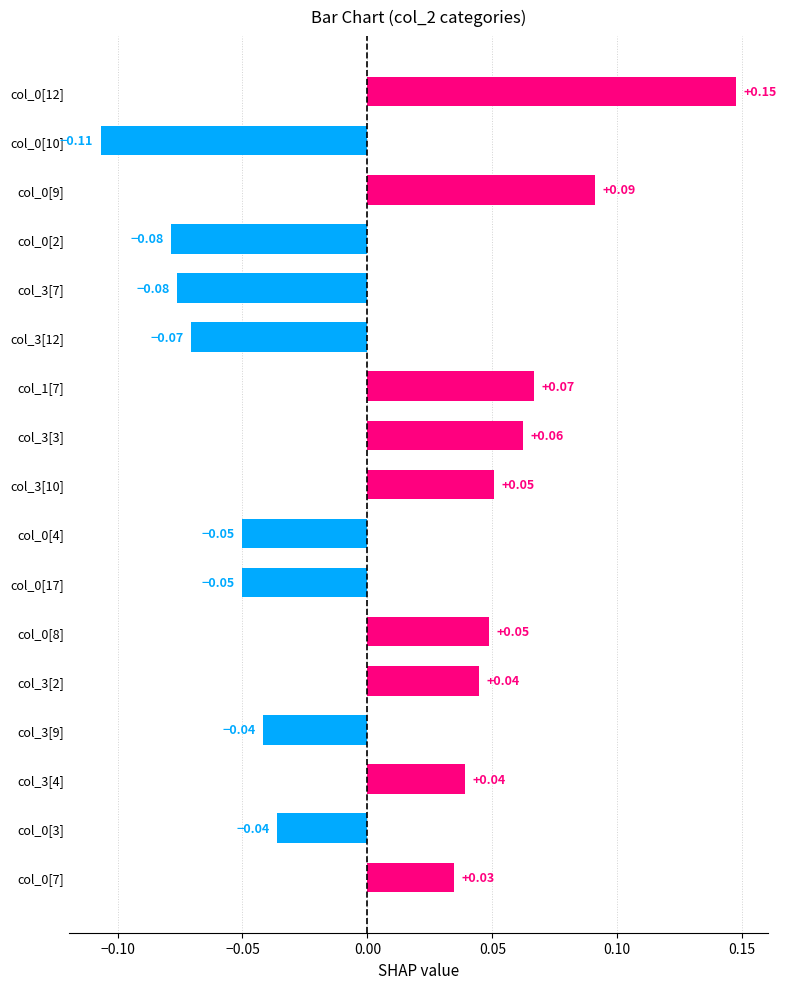

What is the difference between the maximum and minimum values?

0.3